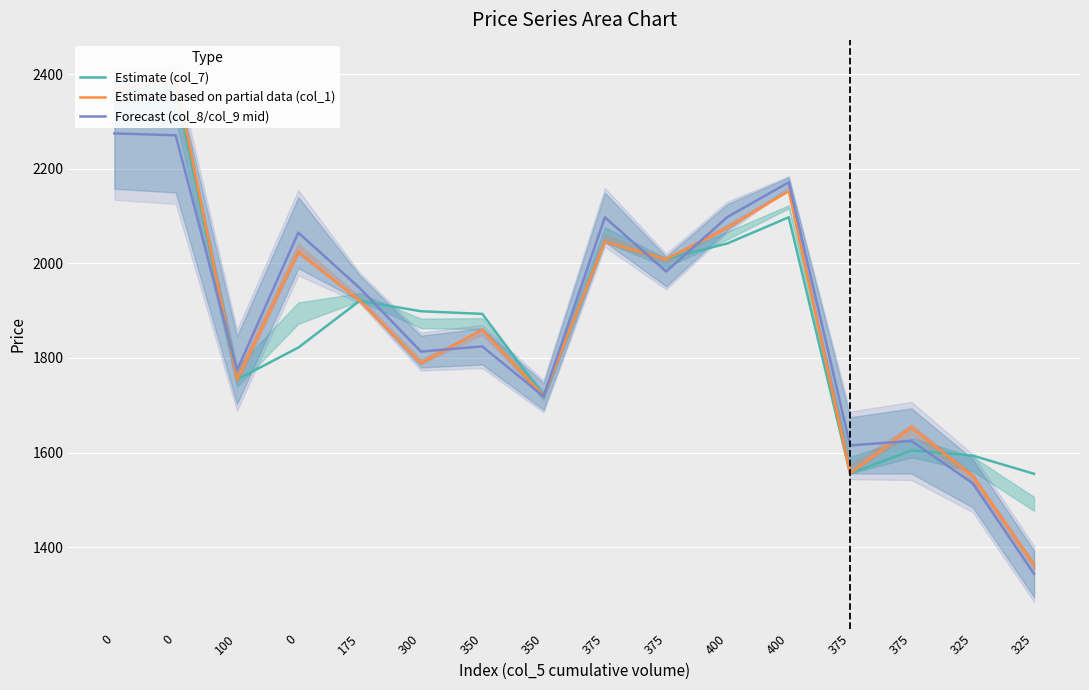

How many values in the Estimate (col_7) series are below 1898?

8